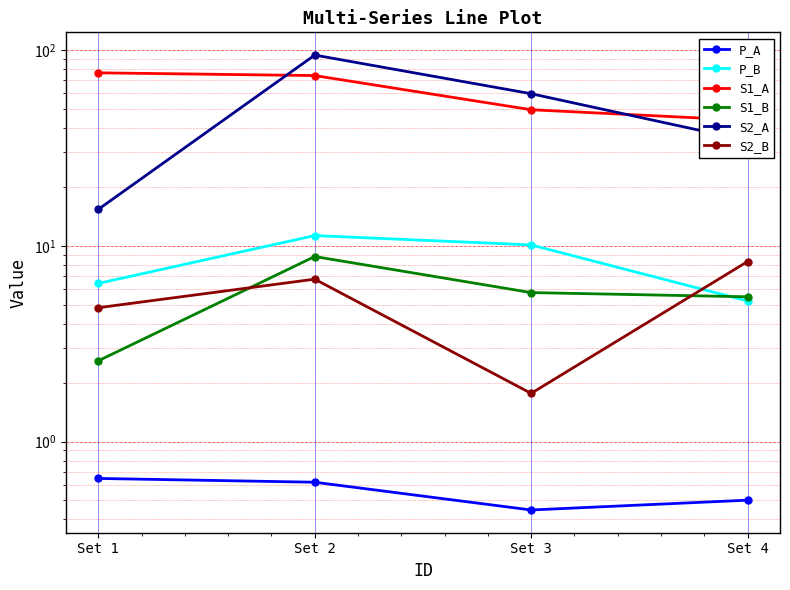

True or false: S2_A and P_A intersect in this chart.

False